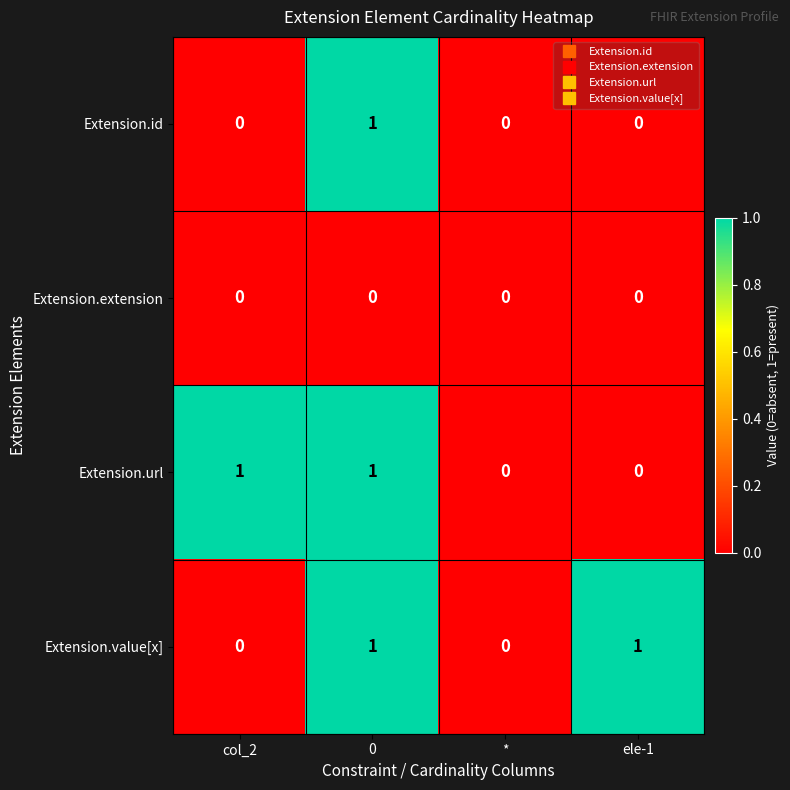

The Extension.extension series shows 0 at col_2. True or false?

True